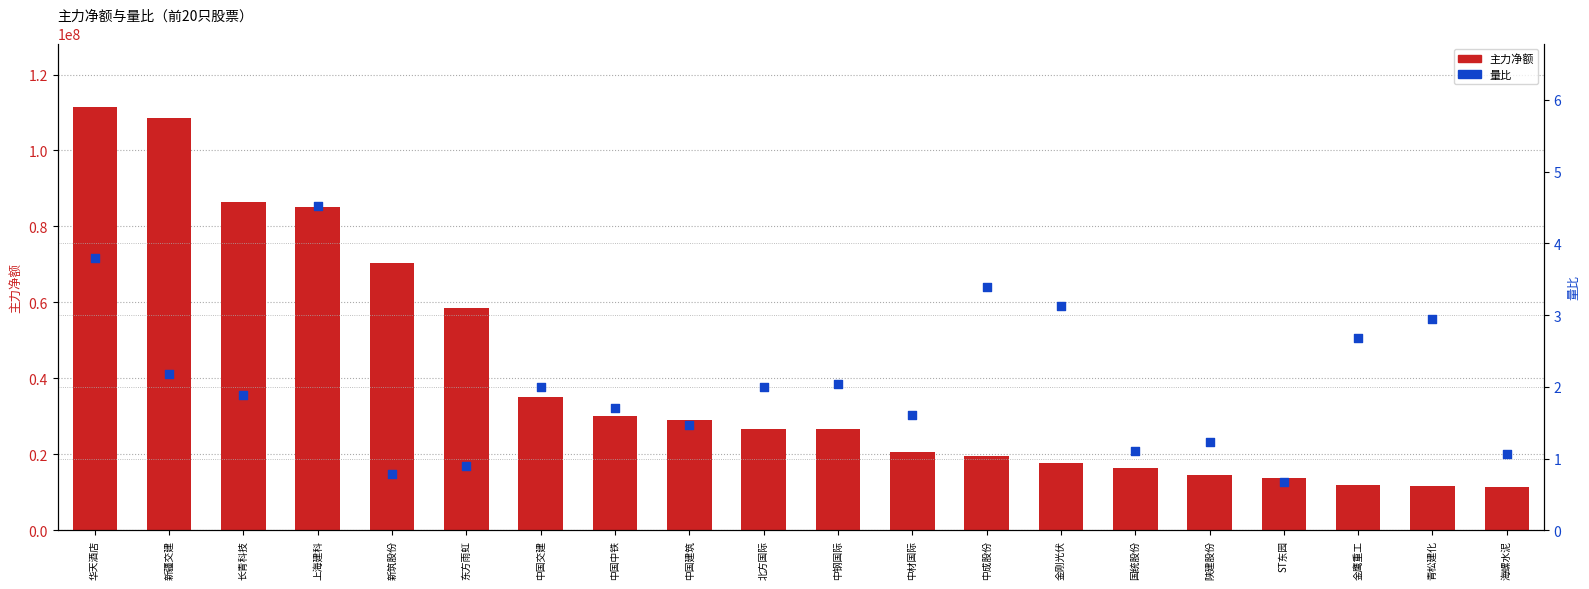

Which series has the largest total across all categories?

主力净额